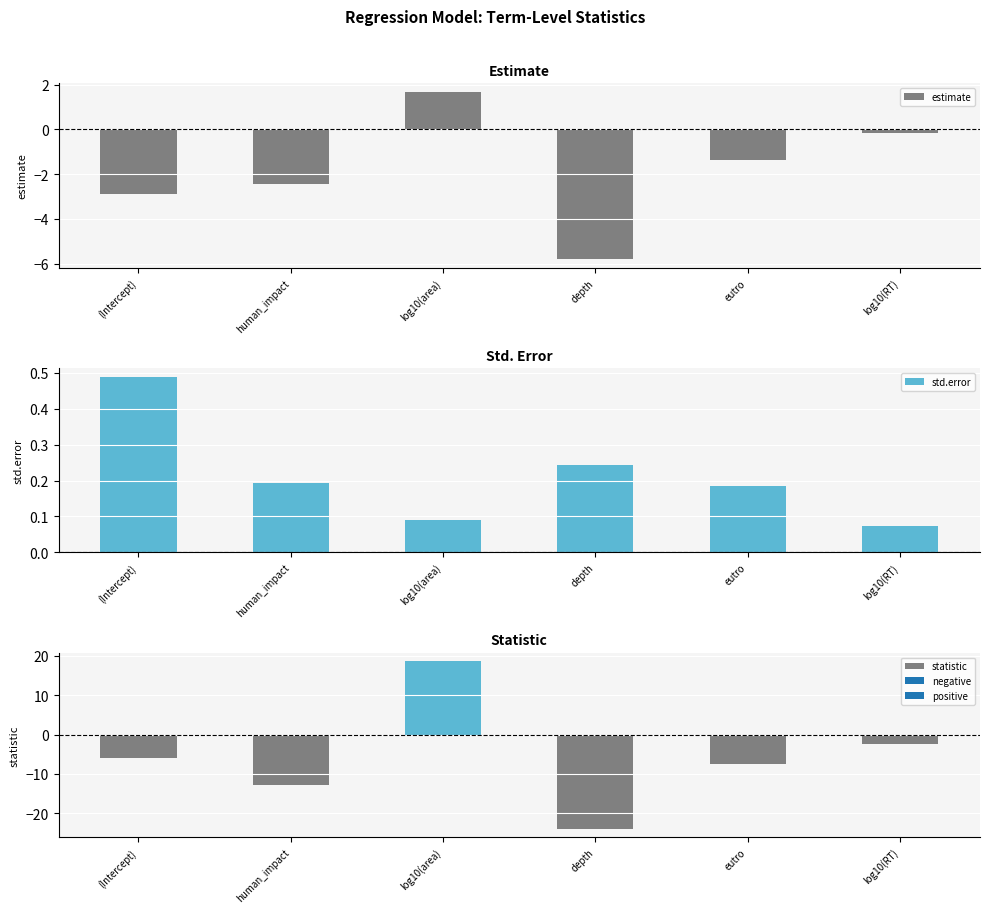

What is the difference between the maximum and second lowest values in the estimate series?

4.6